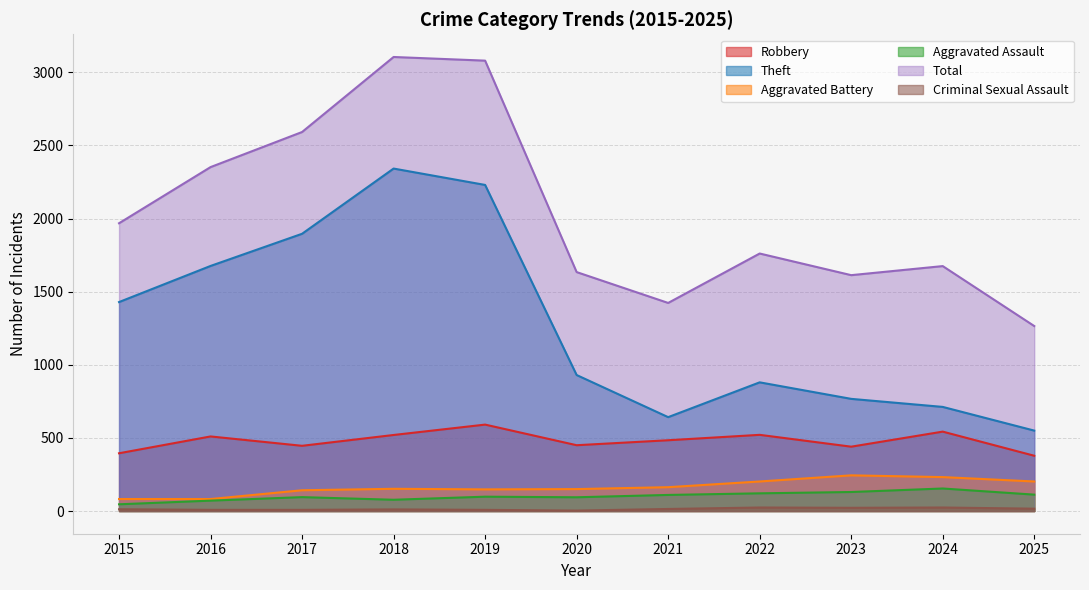

The Aggravated Battery series shows 150 at 2020. True or false?

True